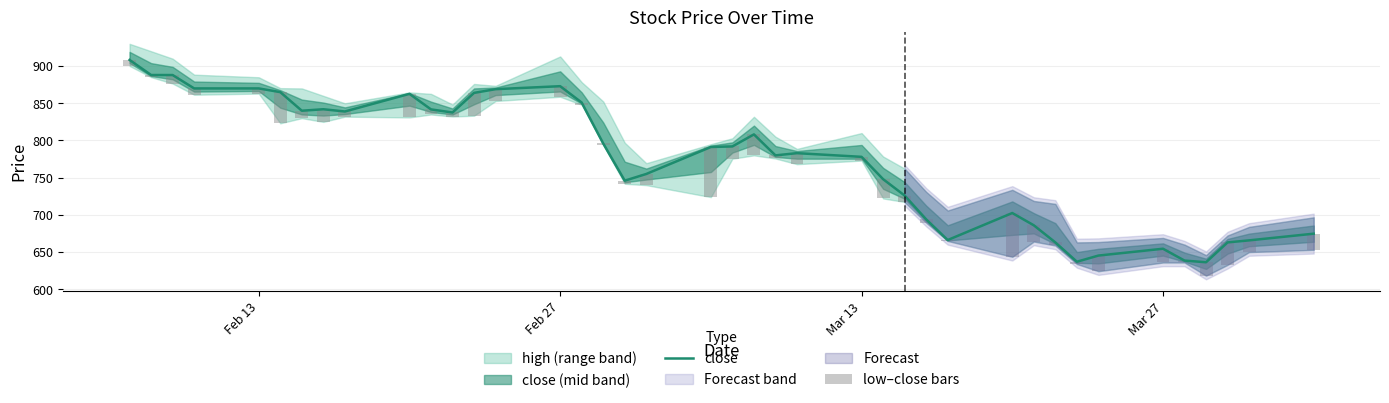

Reading left to right, extract all data points from this chart.

close: 908.3	888.0	888.0	870.0	870.0	865.0	840.0	842.0	839.0	862.7	841.8	837.6	864.0	869.0	873.0	851.0	796.0	746.0	755.0	791.3	792.0	808.2	780.0	783.0	778.0	748.0	726.0	694.0	666.2	702.5	686.0	663.0	637.0	645.3	654.5	638.6	636.3	663.0	665.7	674.7
low–close bars: 8.1	2.9	11.4	8.5	6.9	41.9	10.0	17.0	6.9	31.7	6.8	5.4	30.7	15.9	14.2	3.0	2.0	4.2	15.0	67.4	16.5	28.2	4.2	14.8	5.0	25.9	8.6	4.4	1.2	58.9	21.8	4.1	3.0	21.0	18.5	2.6	18.0	30.1	15.7	21.7